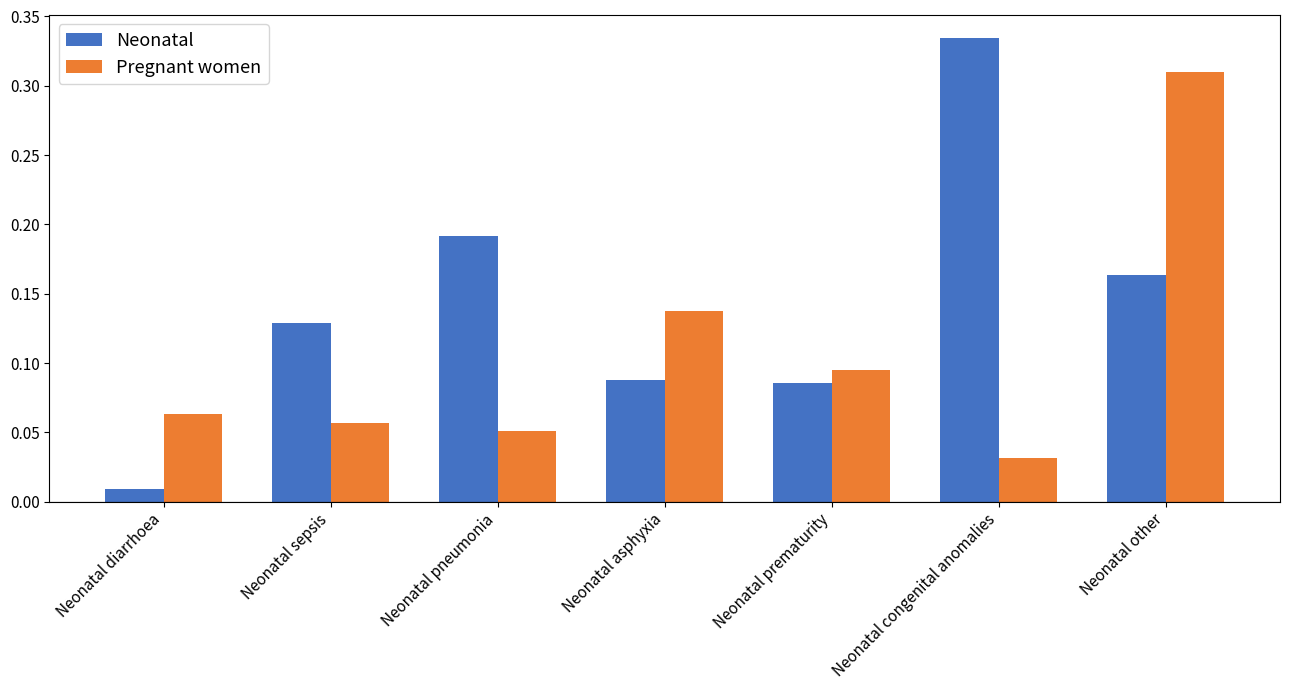

At how many categories does at least one series exceed 0?

7